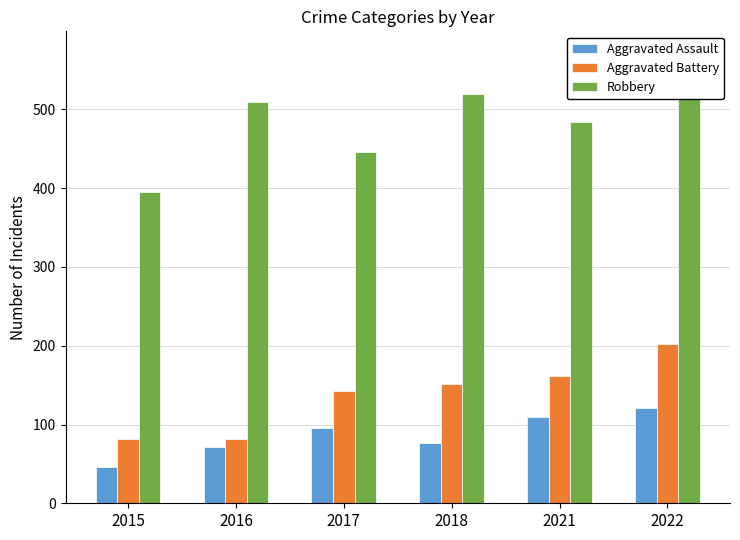

What is the value of the Aggravated Battery bar at the 4th from the left?

152